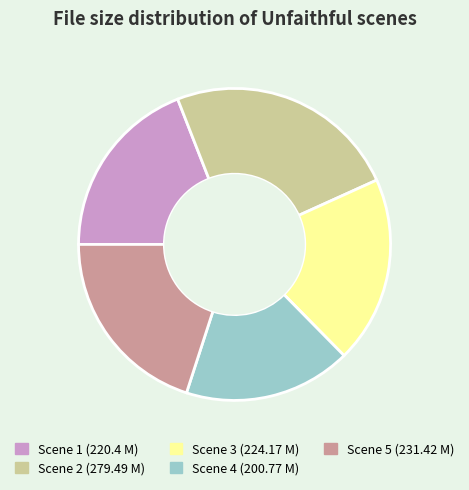

Does Scene 3 represent more than half of the total?

No